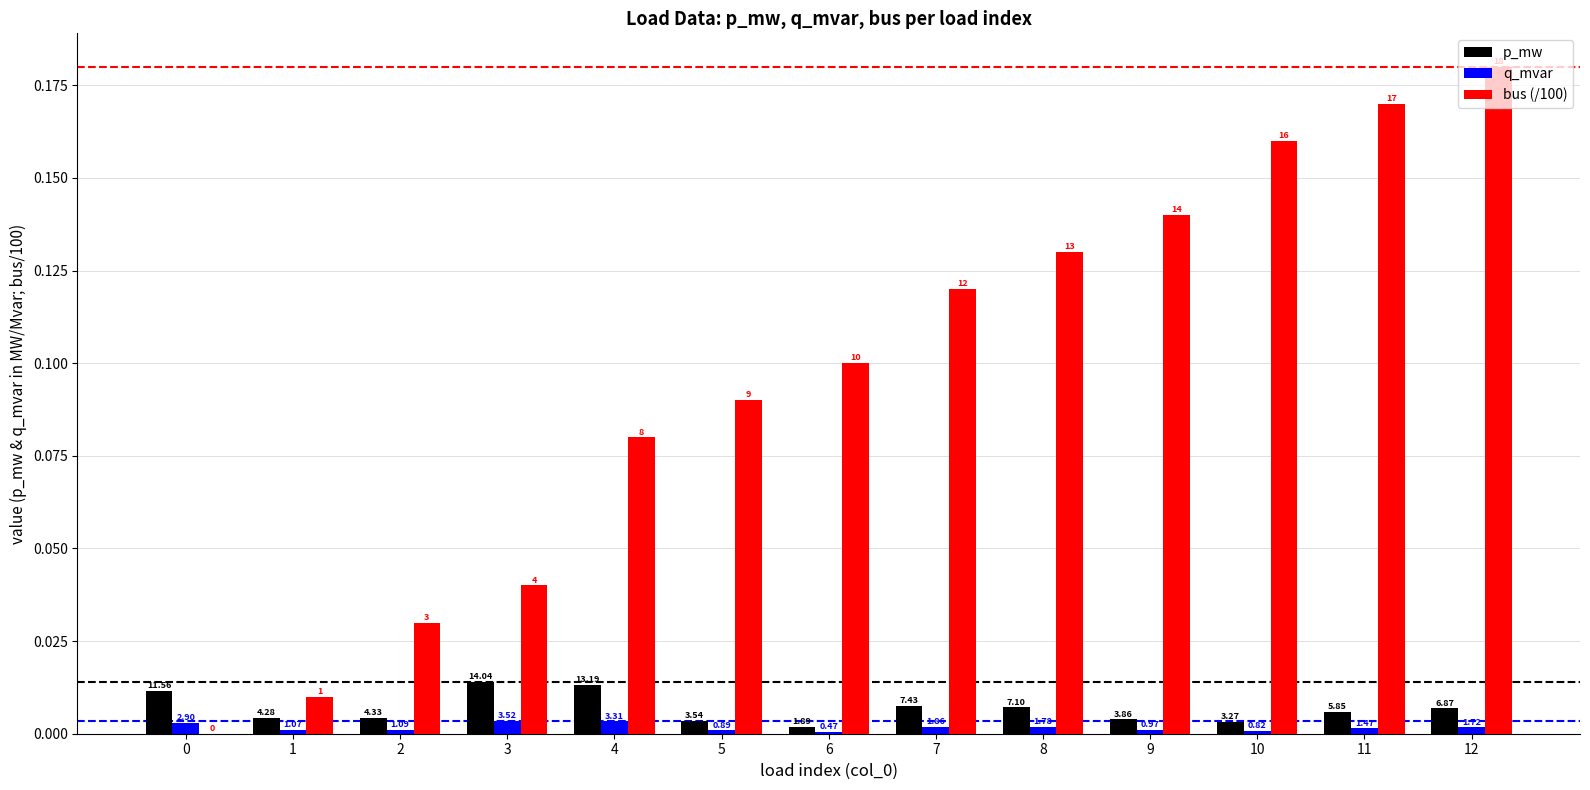

Which series has the largest total across all categories?

bus (/100)